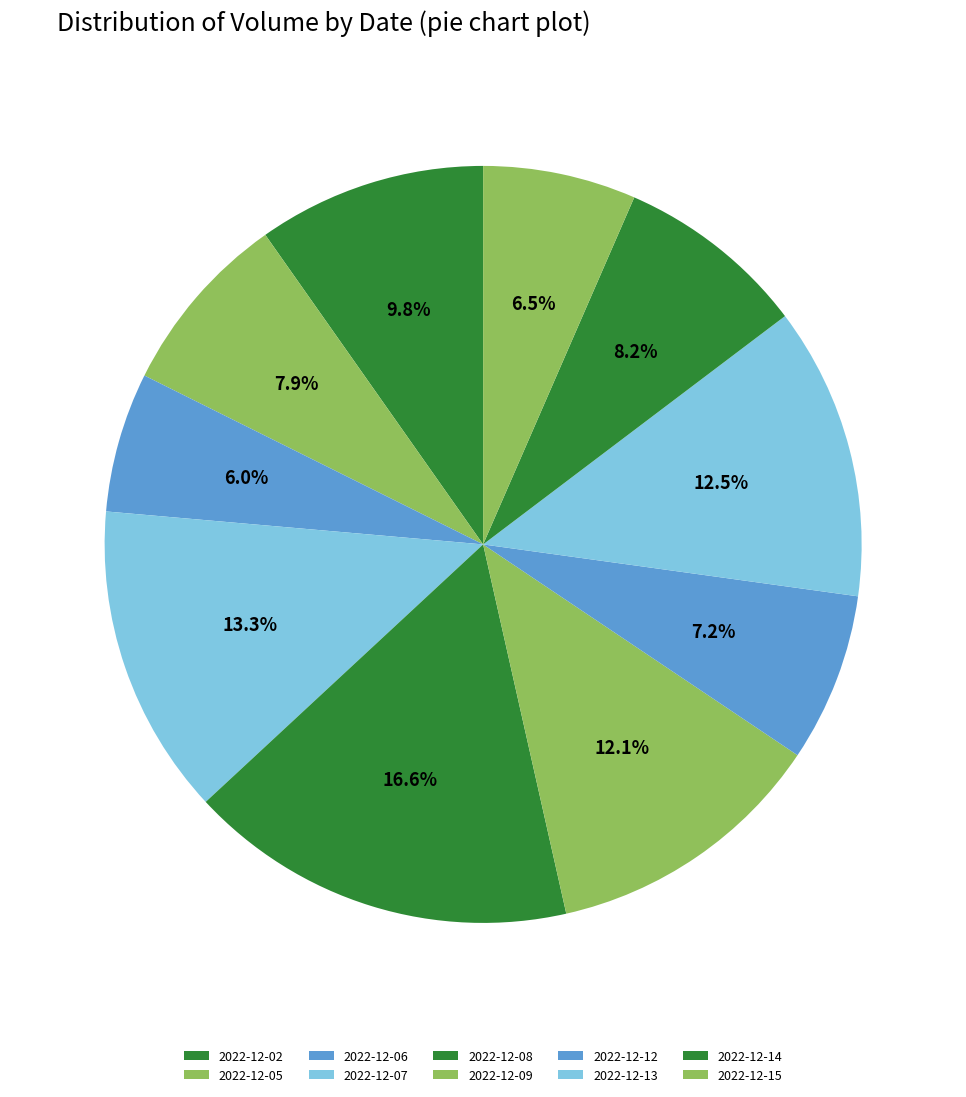

What is the largest slice in the pie chart?

2022-12-08